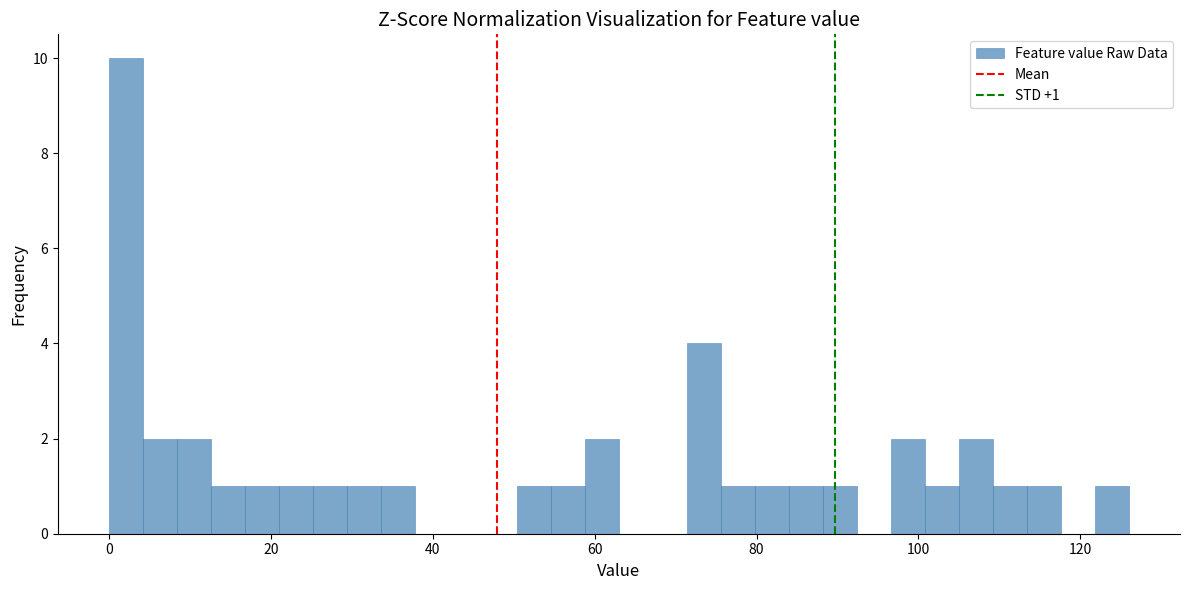

Around what value on the x-axis is the tallest bar? Give the approximate position of its centre, as read against the axis.

2